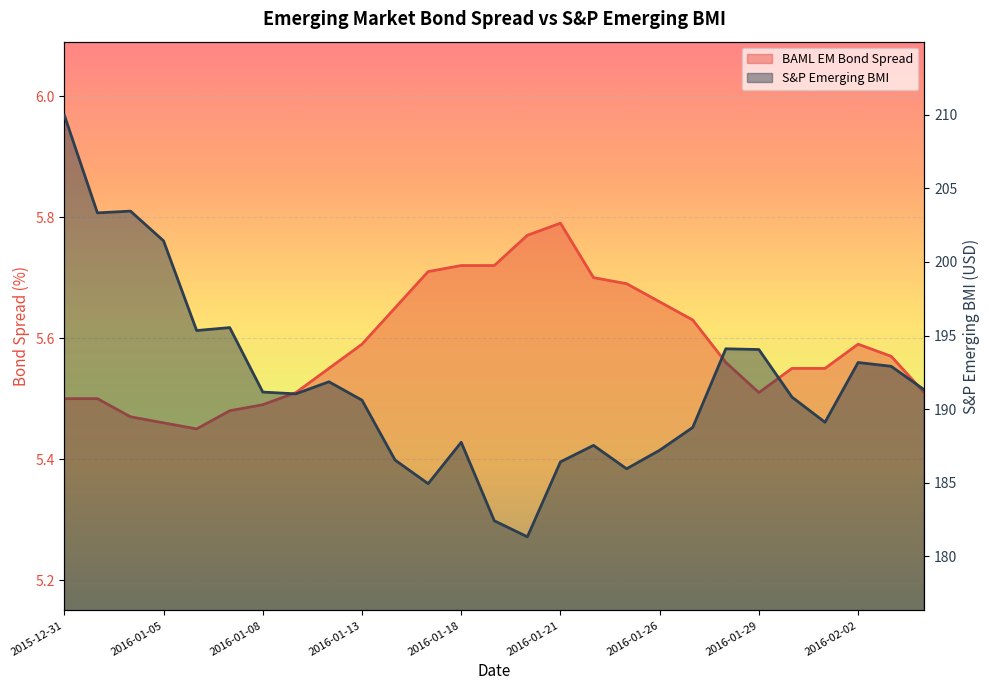

The value of S&P Emerging BMI (line) at 25 is 259.1. True or false?

False